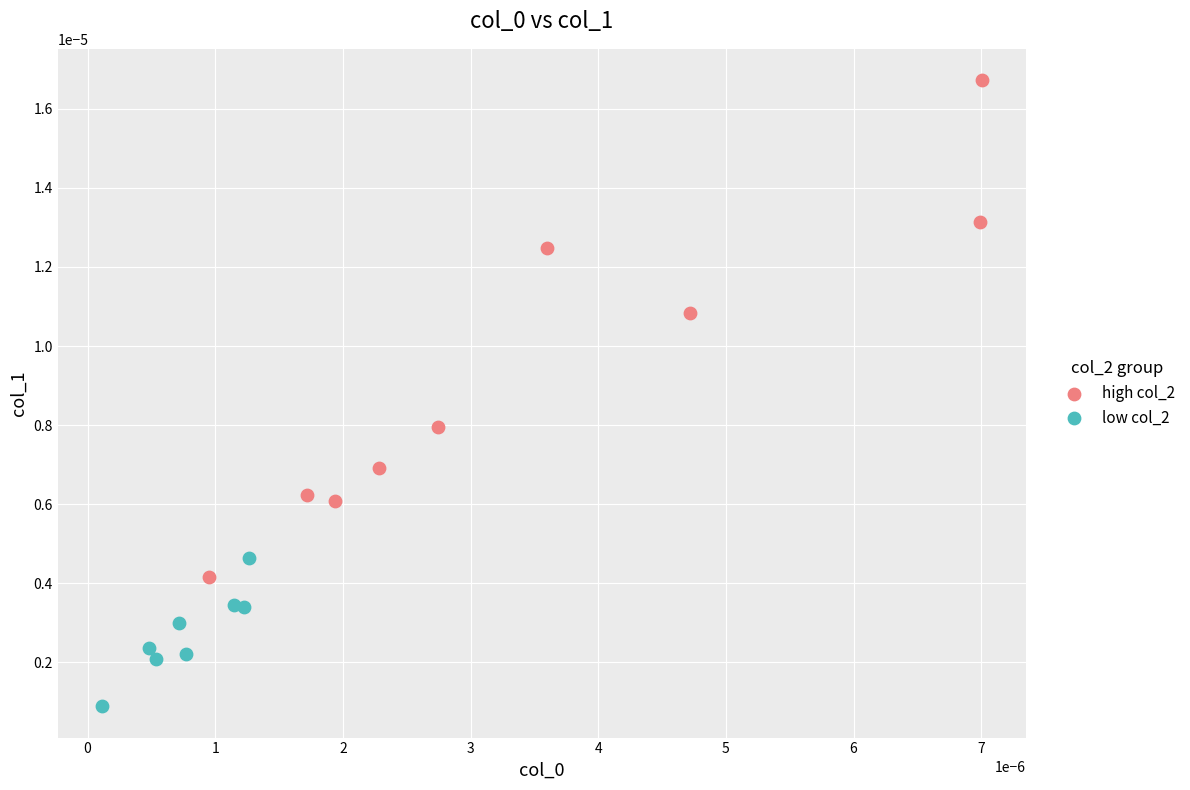

What are all the series names shown in the legend?

high col_2, low col_2